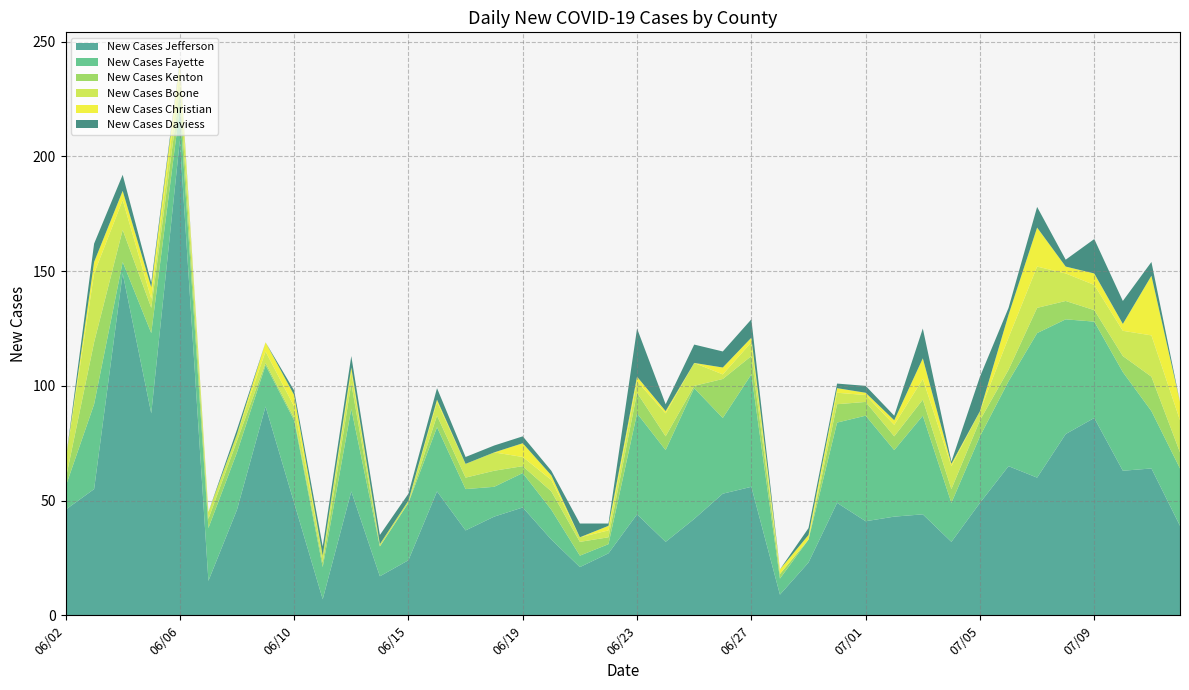

Reading left to right, what are all the values shown in this chart?

New Cases Jefferson: 46	55	149	88	207	15	46	91	49	7	54	17	24	54	37	43	47	33	21	27	44	32	42	53	56	9	23	49	41	43	44	32	49	65	60	79	86	63	64	39
New Cases Fayette: 10	37	5	35	14	23	25	18	36	14	36	13	25	28	18	13	15	13	5	4	44	40	57	33	49	7	10	35	46	29	43	17	29	37	63	50	42	43	25	25
New Cases Kenton: 3	27	14	11	8	4	5	1	1	2	11	0	0	5	5	7	3	8	6	3	9	6	1	17	8	2	0	8	6	6	7	6	7	5	11	8	5	7	15	7
New Cases Boone: 8	30	13	4	8	3	3	5	5	3	5	1	1	6	6	8	4	5	2	3	5	10	10	2	6	0	0	5	3	5	9	10	4	14	18	12	11	11	18	14
New Cases Christian: 0	5	4	5	4	0	0	4	5	0	2	0	0	1	0	0	6	2	0	2	2	1	0	3	2	2	2	2	1	2	9	1	0	10	17	3	5	3	26	8
New Cases Daviess: 0	8	7	2	1	0	2	0	2	4	5	4	3	5	3	3	3	2	6	1	21	3	8	7	8	0	3	2	3	2	13	1	15	3	9	3	15	10	6	0